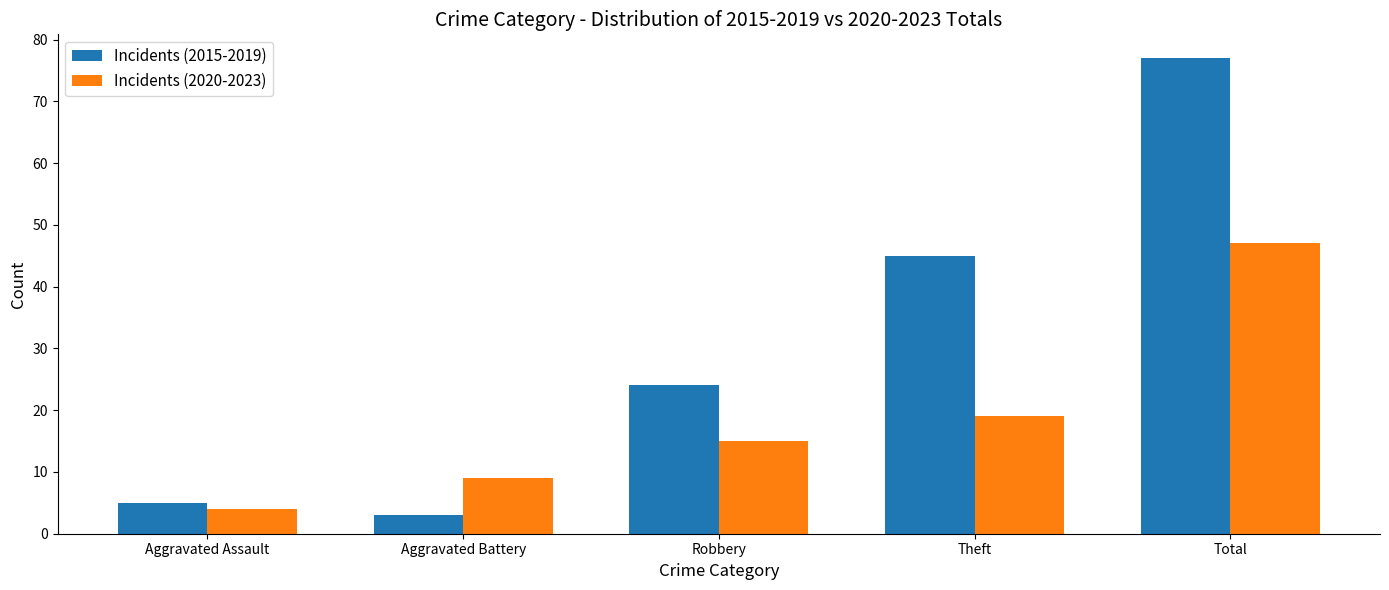

At which label is Incidents (2020-2023) closest to 25?

Theft